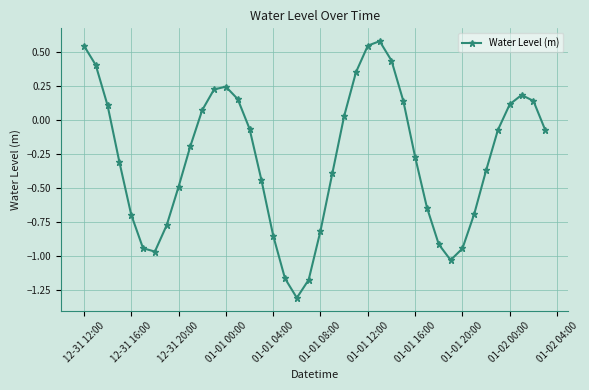

What is the smallest value displayed?

-1.3